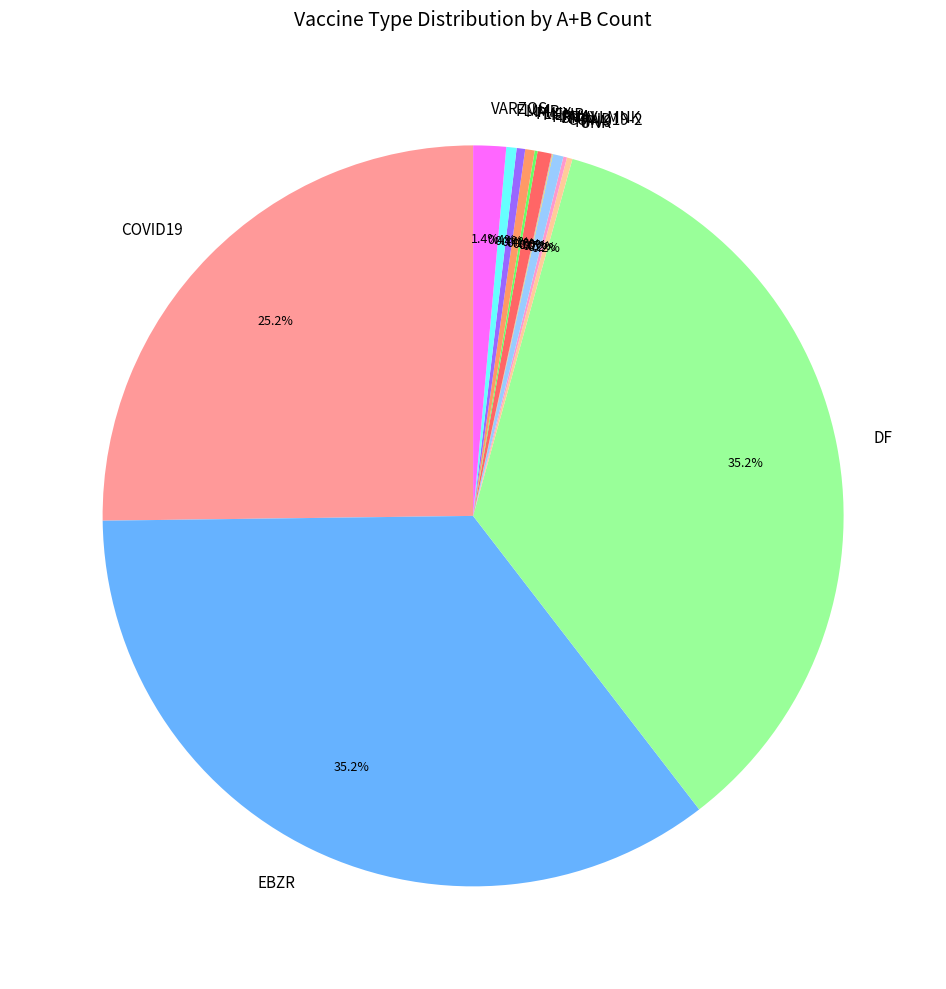

Is there any slice that represents more than half of the pie?

No